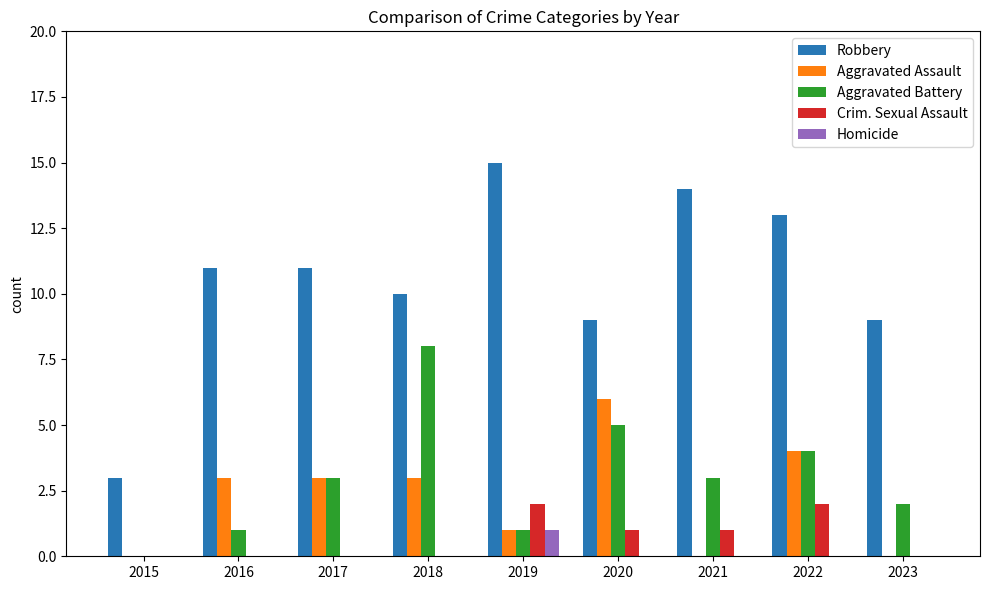

How many Crim. Sexual Assault values are between 0 and 1?

7